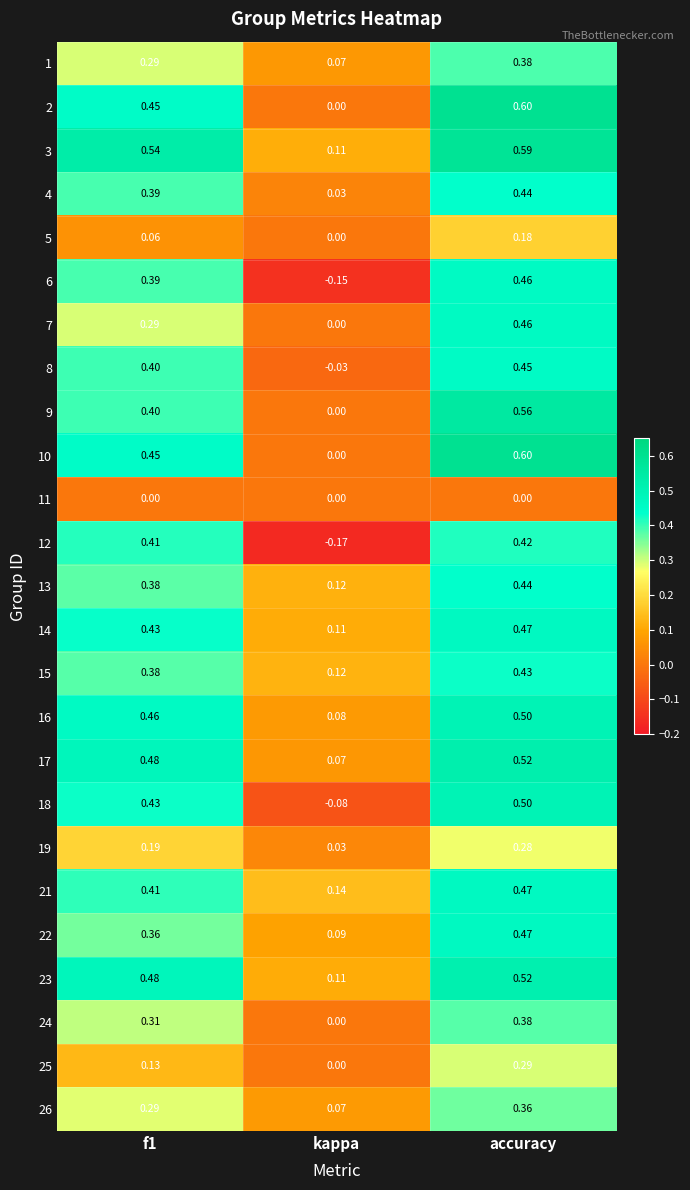

At which label does 1 reach its minimum?

kappa